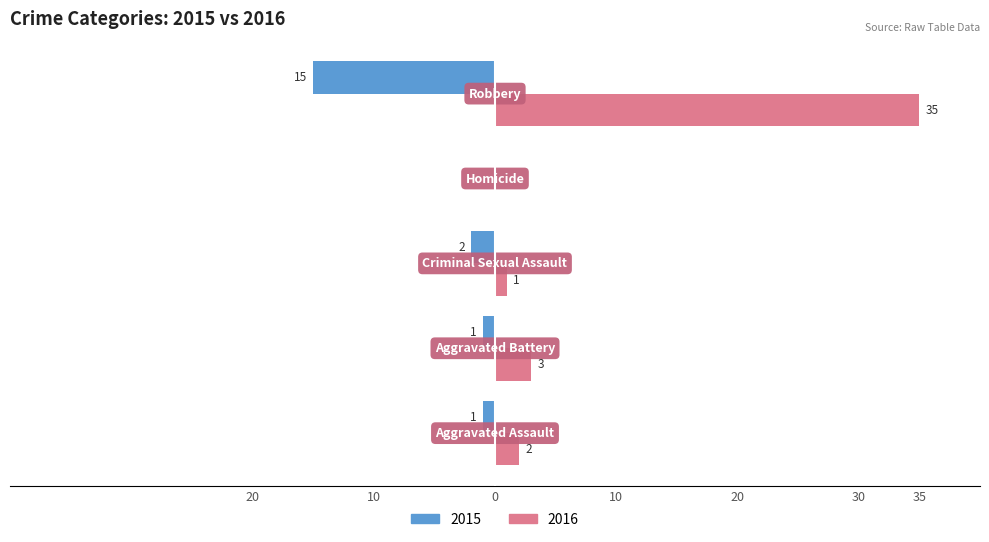

What are all the series names shown in the legend?

2015, 2016